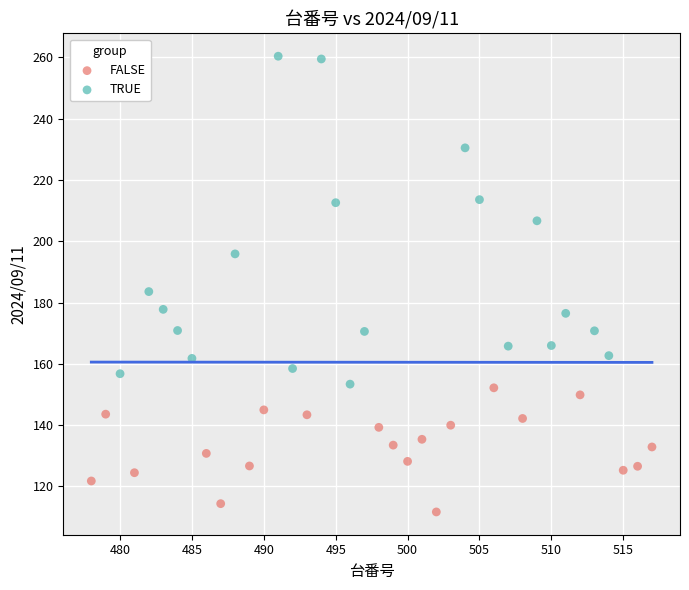

Which series has the widest spread of Y values?

TRUE